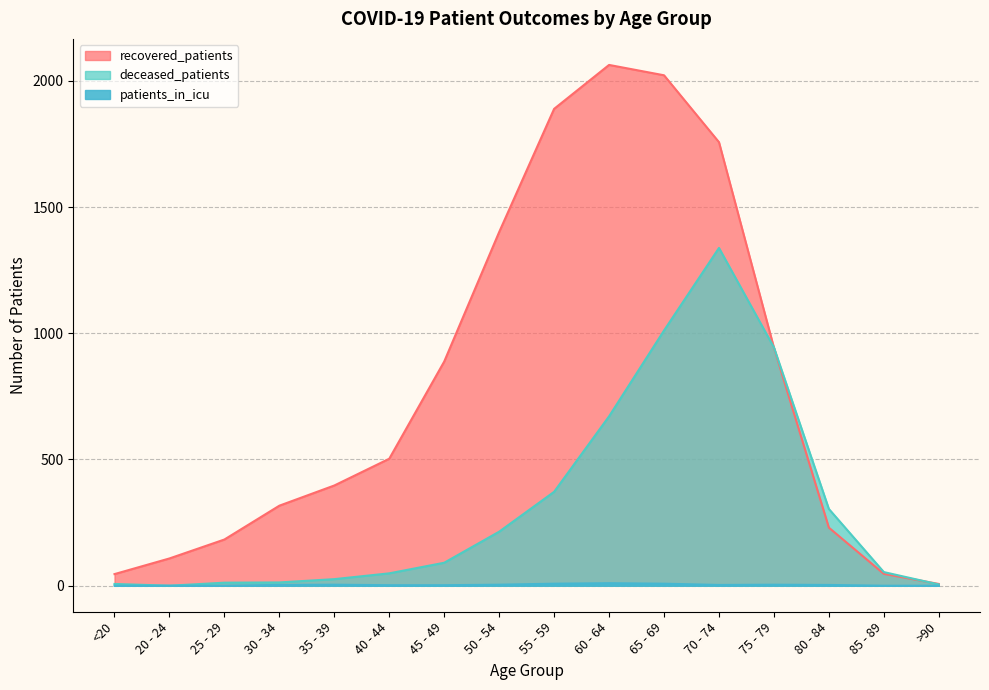

Between >90 and 75 - 79, which is larger?

75 - 79